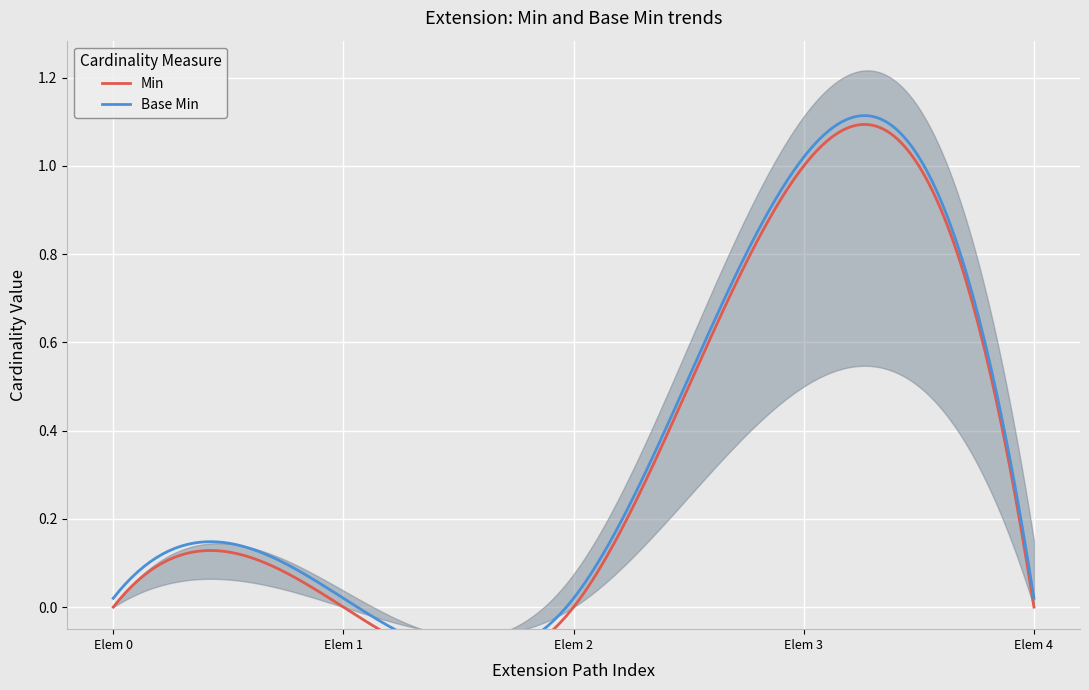

True or false: Min has a value of 0 at Extension.

True